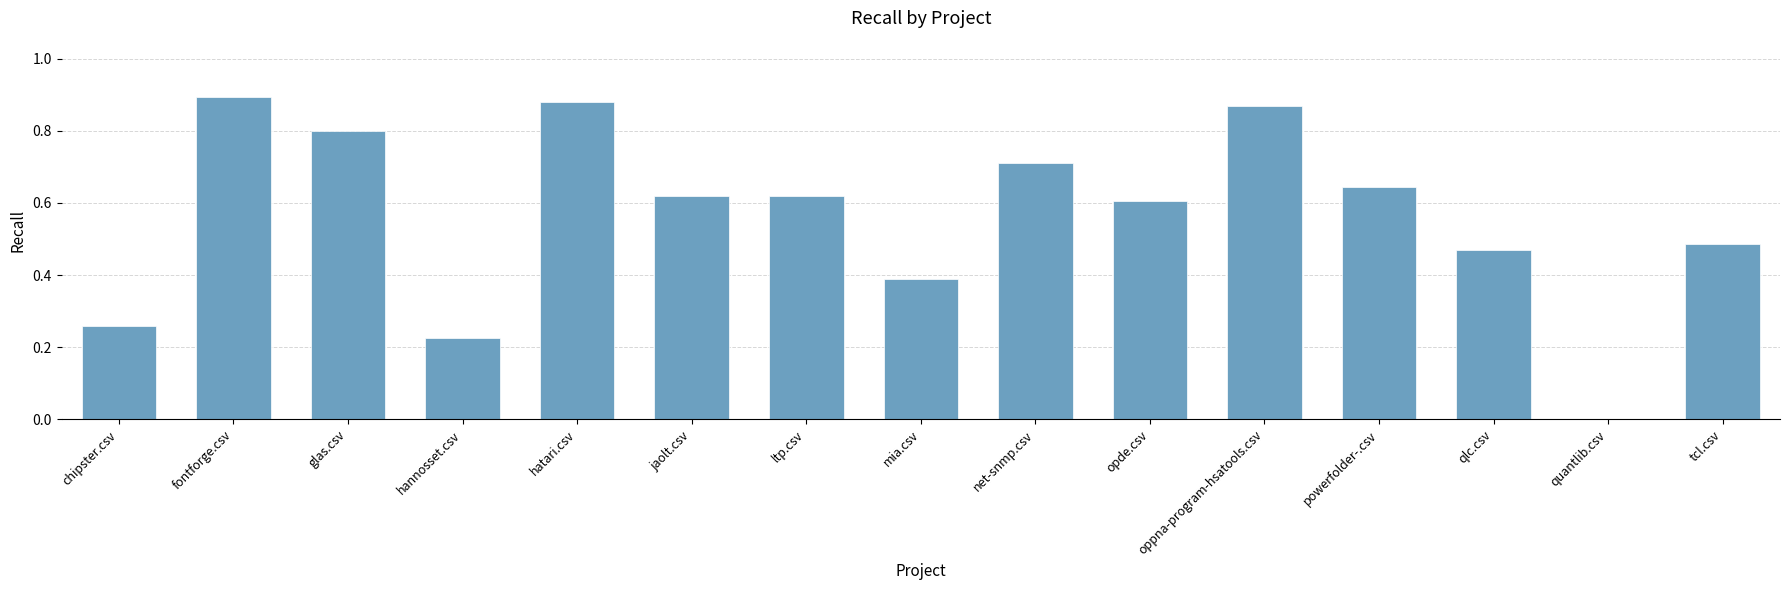

The chart shows a value of -0.4 at quantlib.csv. True or false?

False